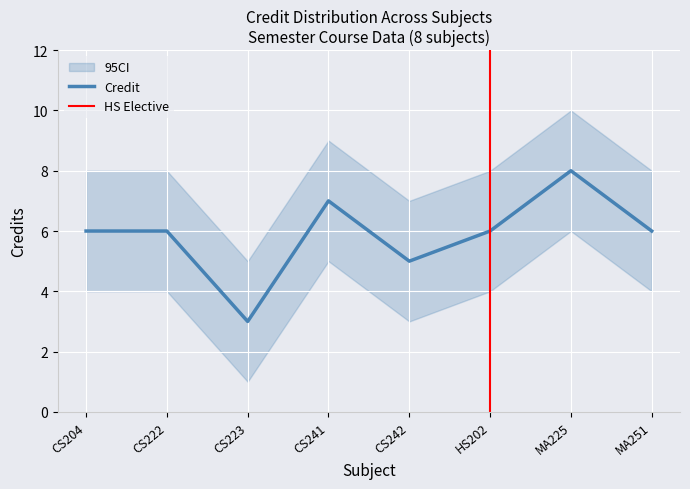

True or false: Credit_upper has a value of 10 at CS242.

False